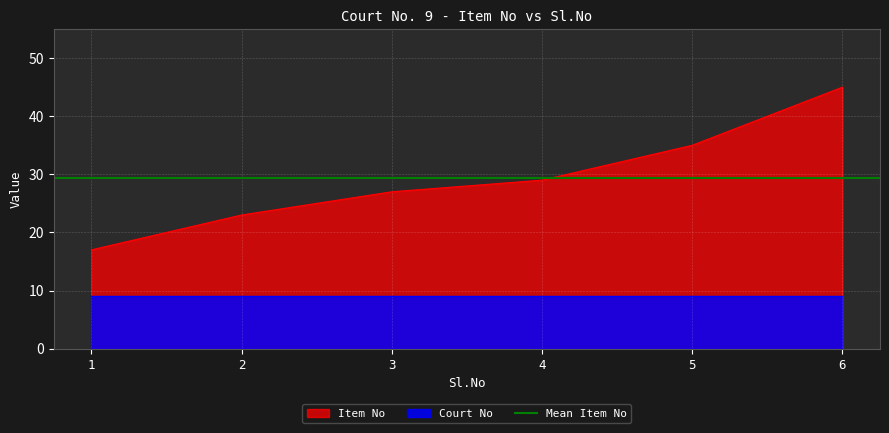

List the labels in order of value, smallest first.

1, 2, 3, 4, 5, 6